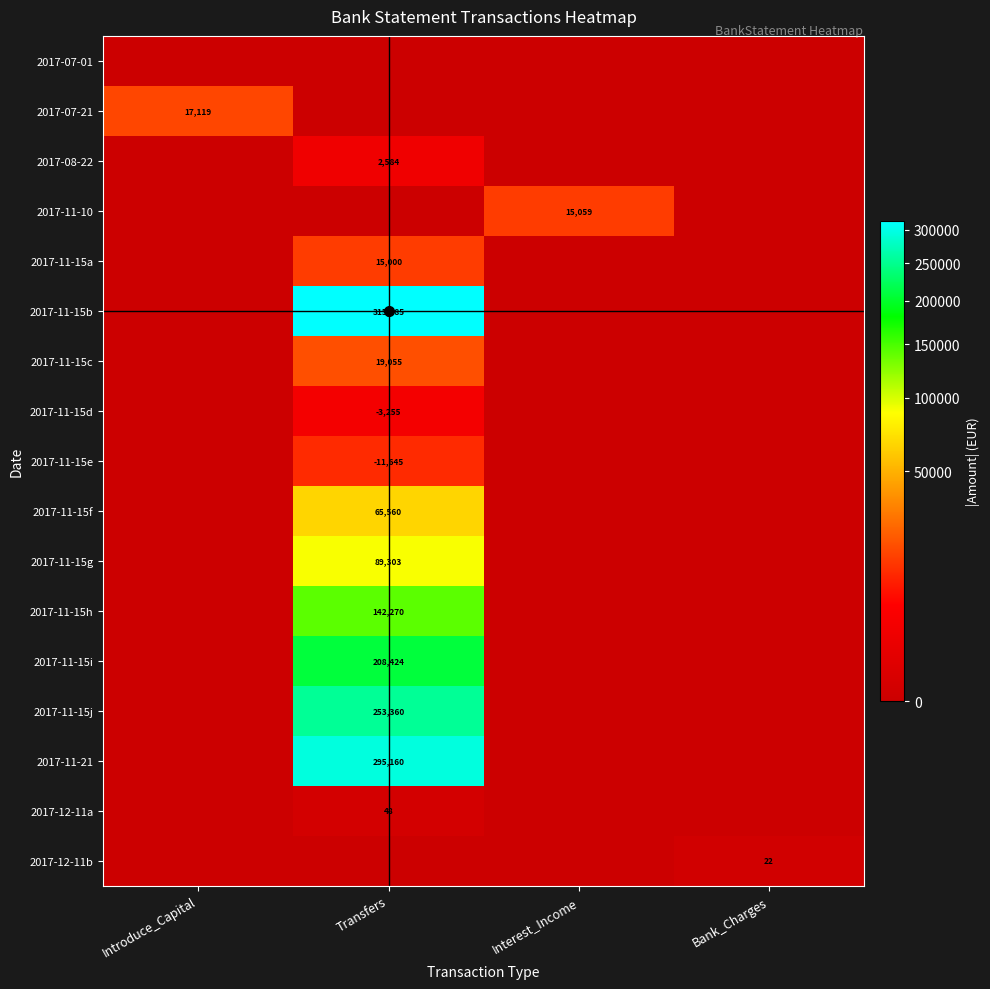

How many positive values does the 2017-11-15b series have?

1